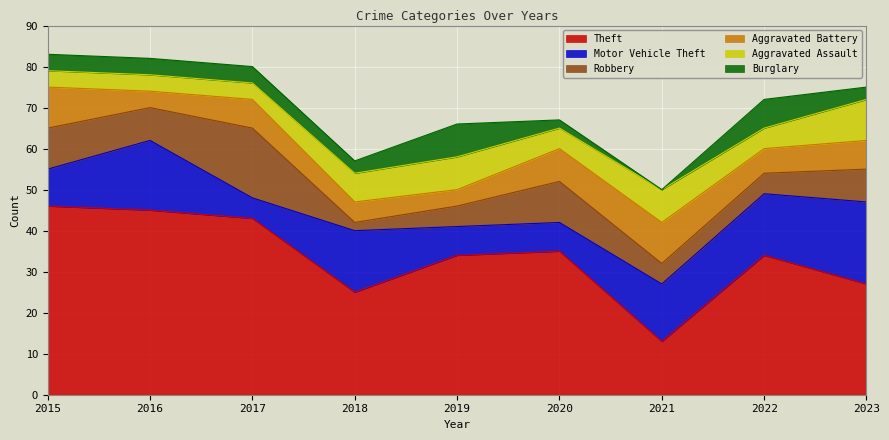

True or false: Motor Vehicle Theft has more than 2 points higher than both neighbors.

False